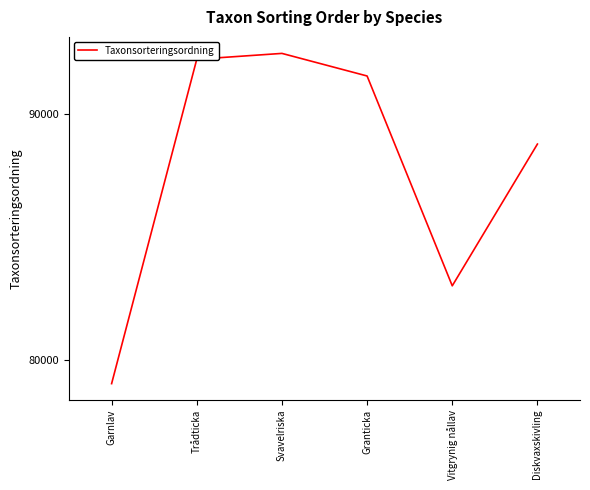

What is the change in value from Garnlav to Granticka?

+12504